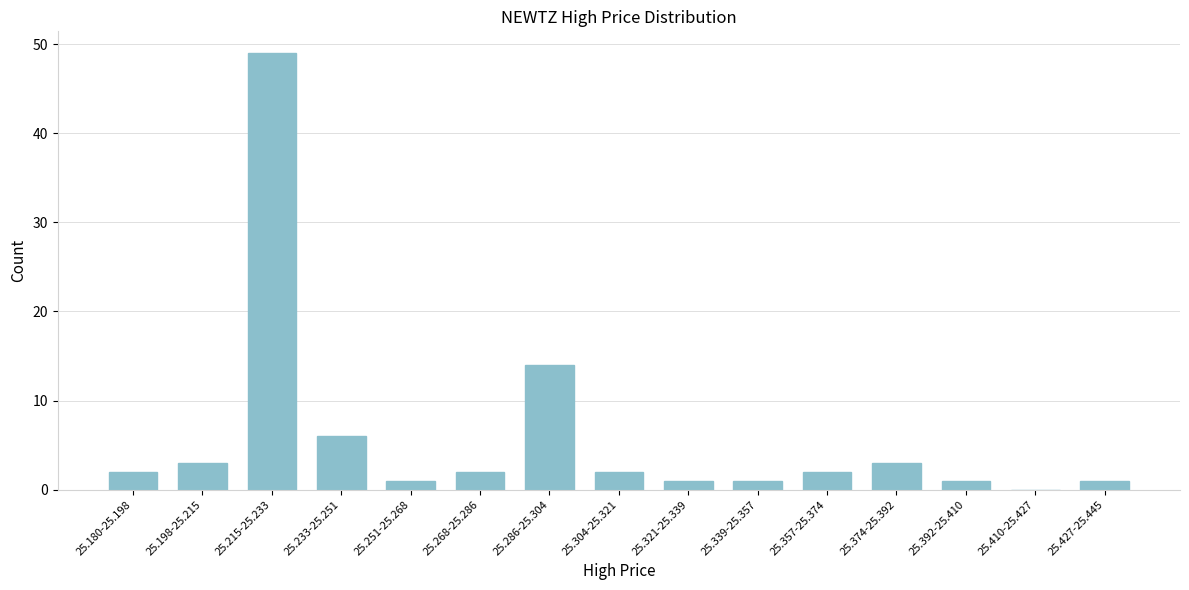

Reading right to left, extract all data points from this chart.

25.427-25.445=1	25.410-25.427=0	25.392-25.410=1	25.374-25.392=3	25.357-25.374=2	25.339-25.357=1	25.321-25.339=1	25.304-25.321=2	25.286-25.304=14	25.268-25.286=2	25.251-25.268=1	25.233-25.251=6	25.215-25.233=49	25.198-25.215=3	25.180-25.198=2